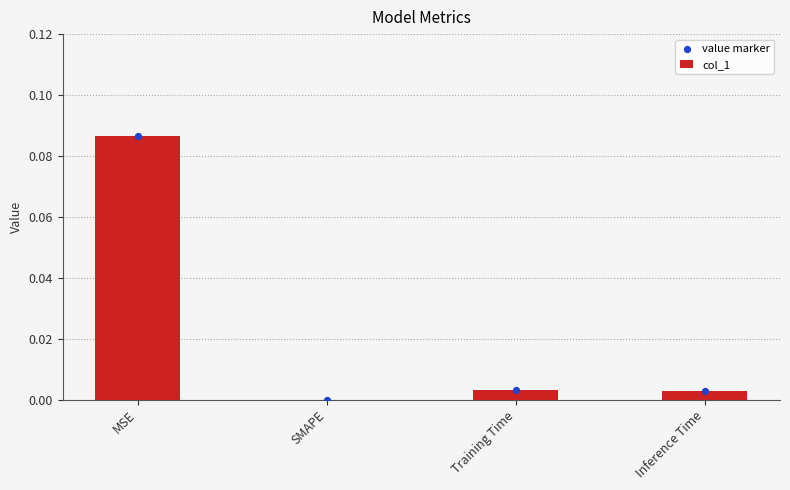

Which series reaches the minimum Y coordinate?

col_1